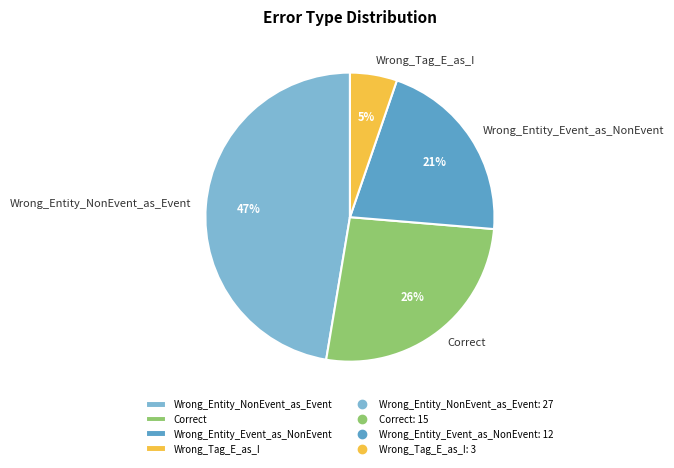

To the nearest percent, what is the difference between the largest and smallest slice percentages?

42%